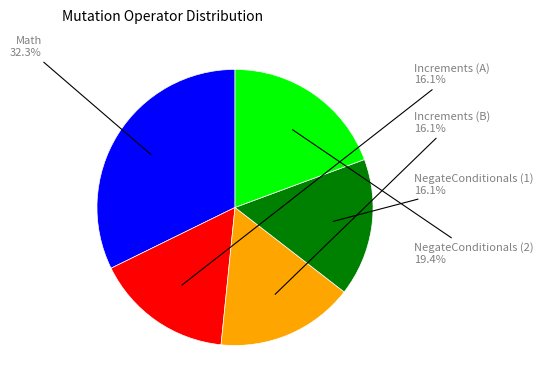

Does any single category account for the majority?

No